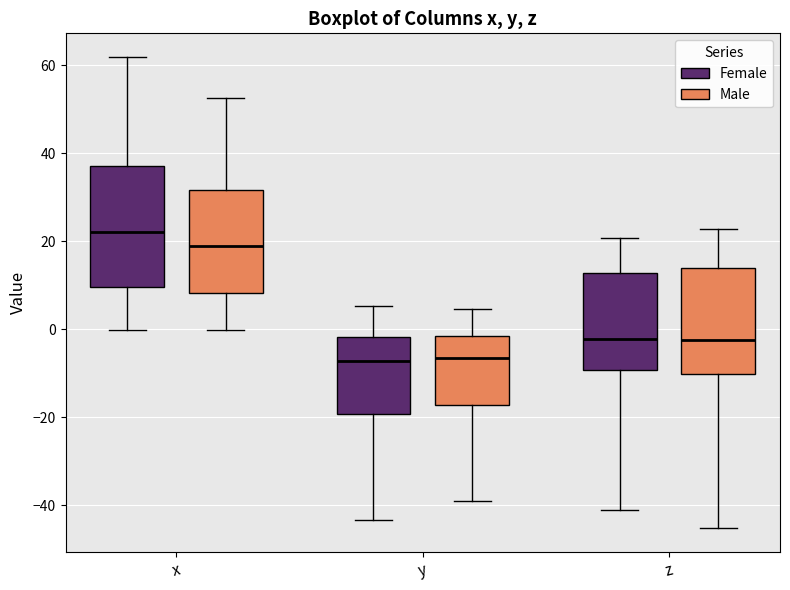

Where does the lower whisker of the box for x (Female) end on the y-axis? The values are not printed on the chart, so give them approximately, as read against the axis.

0